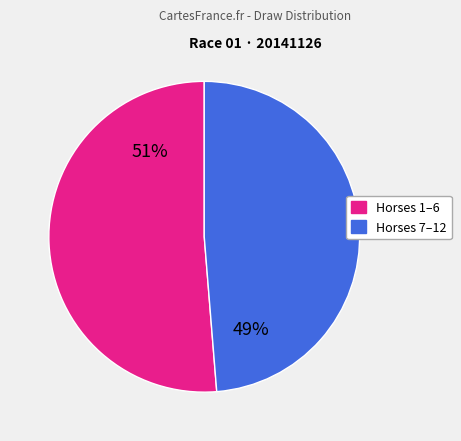

To the nearest percent, what is the average slice percentage?

50%